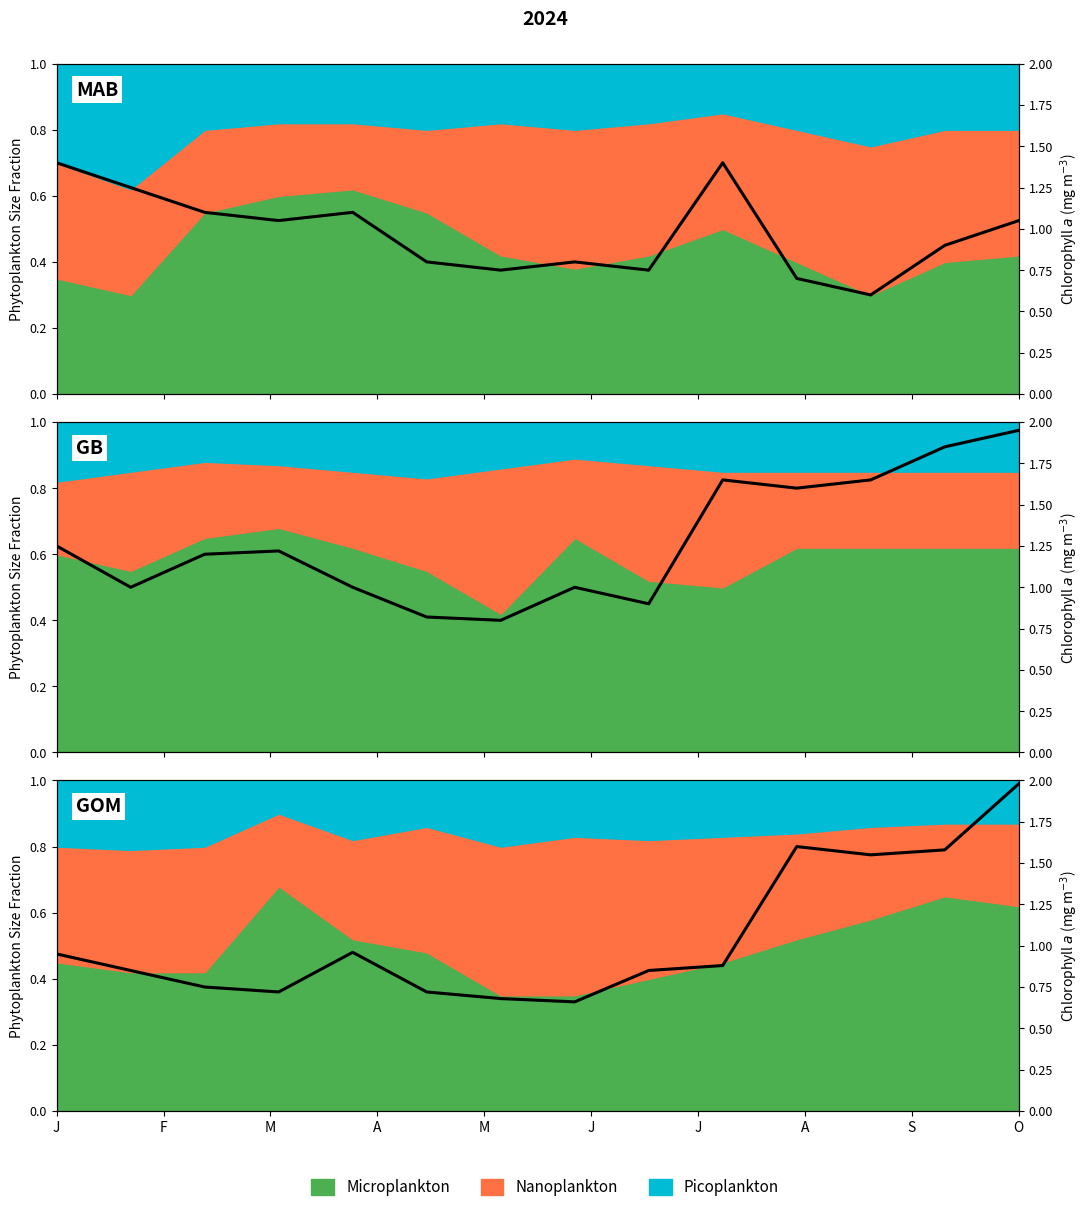

What is the difference between the values at J and S?

0.1